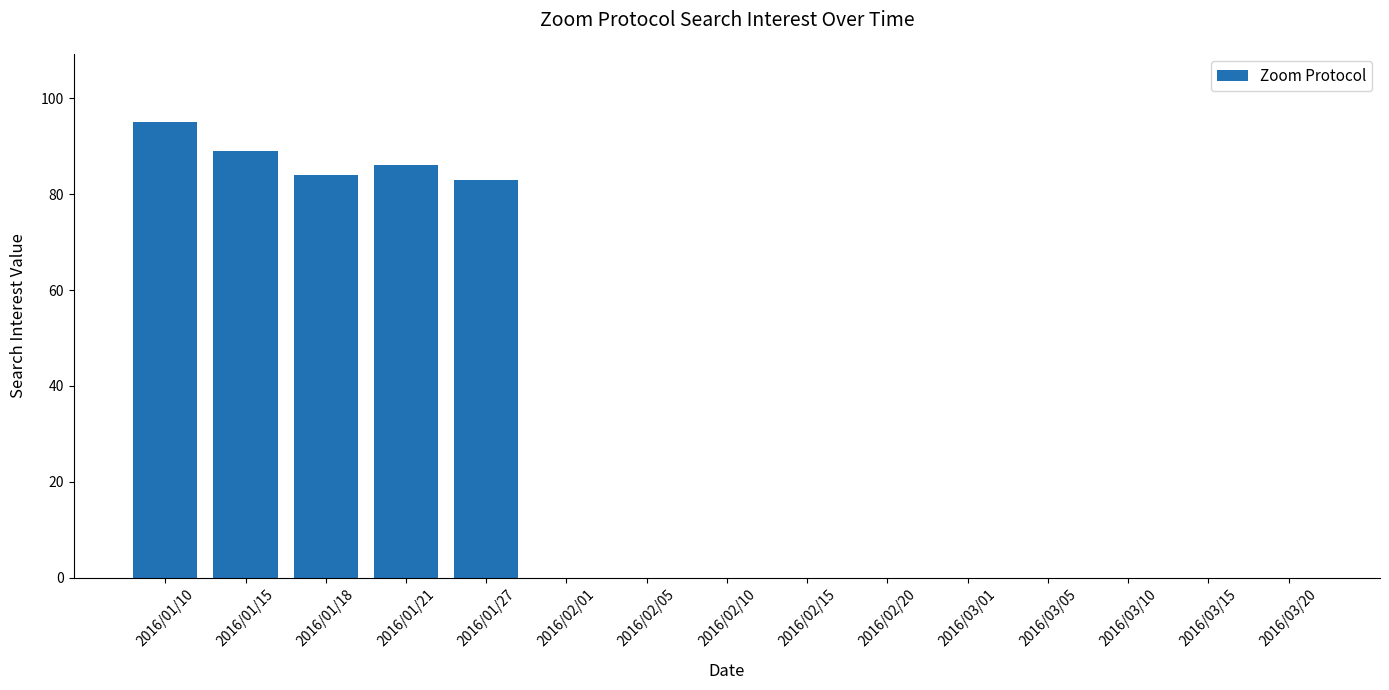

How many distinct data groups are displayed?

1